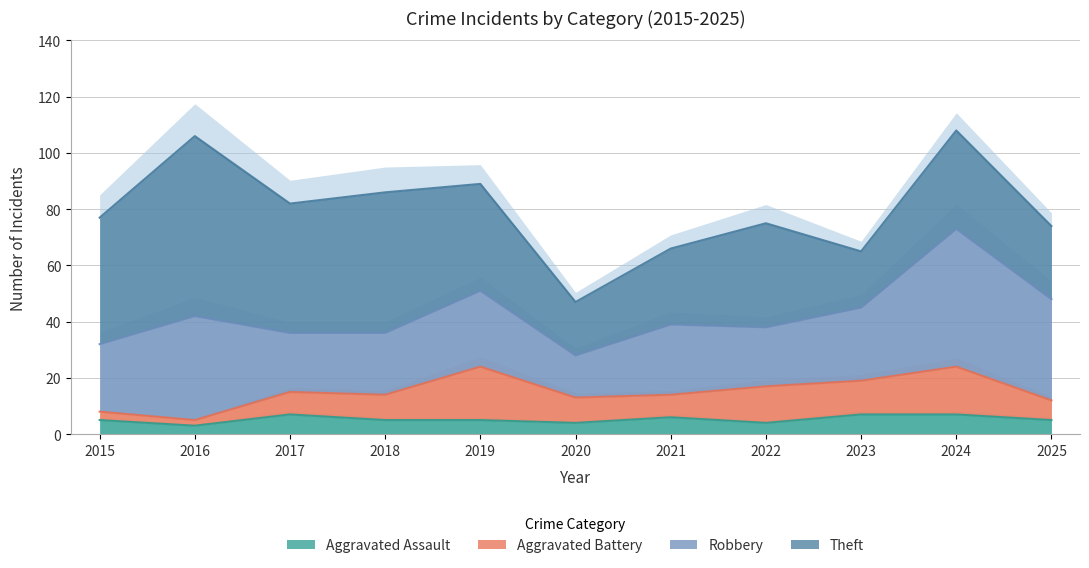

What is the sum of all Aggravated Assault values?

58